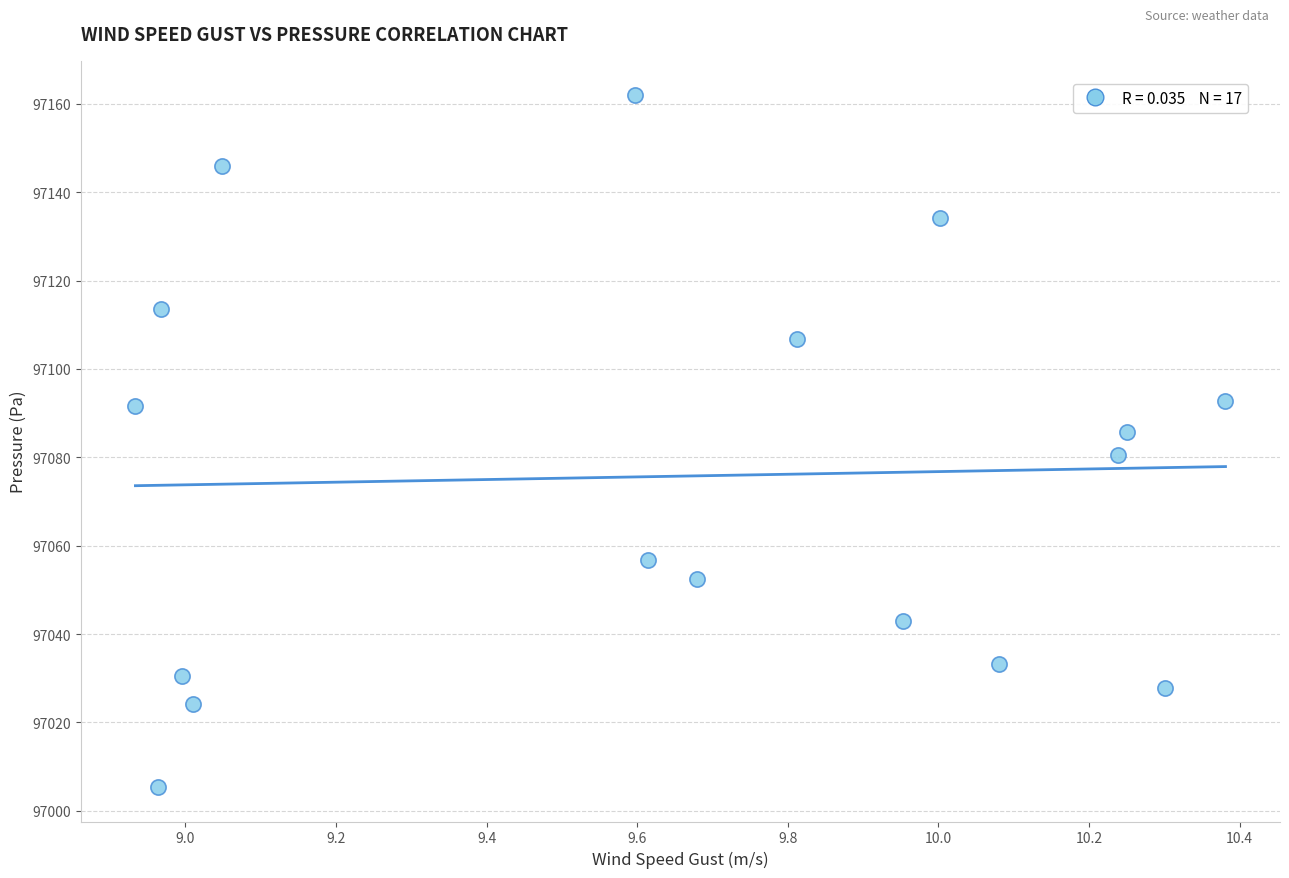

What is the range of Y values (max minus min)?

156.5